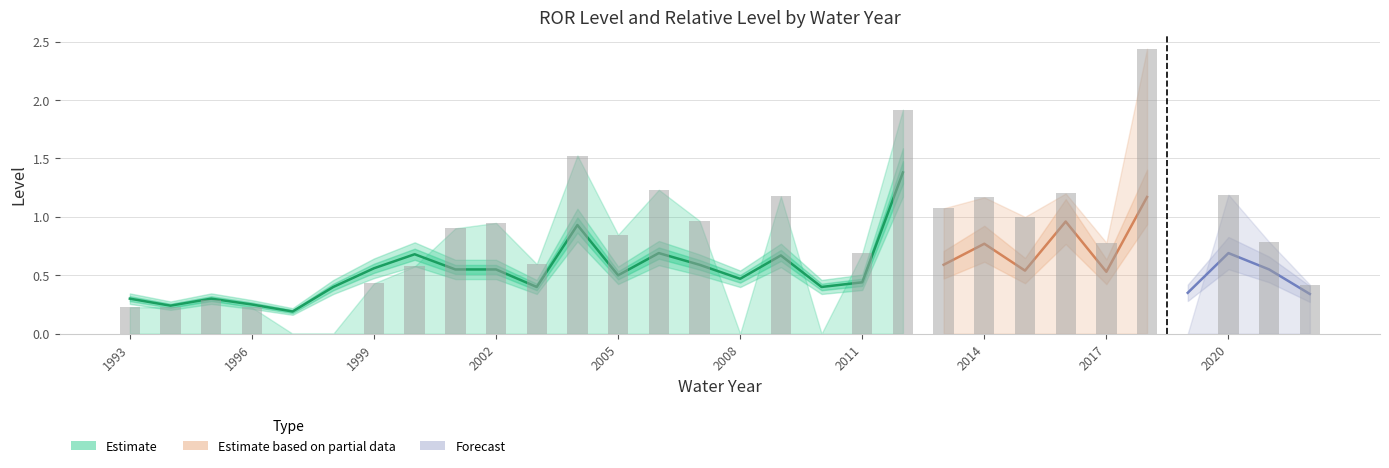

What is the average value of the ror_level series?

0.6